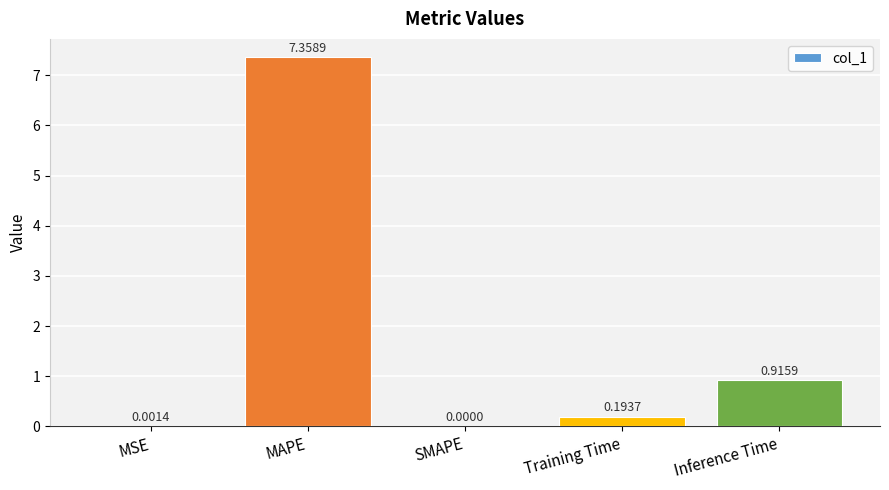

Are the bars horizontal?

No